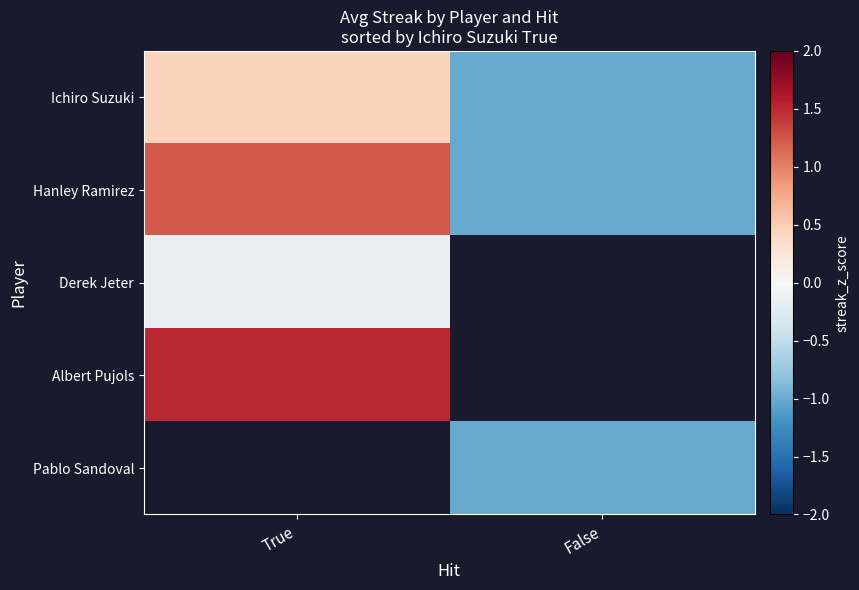

What is the highest value of the Albert Pujols series?

1.5